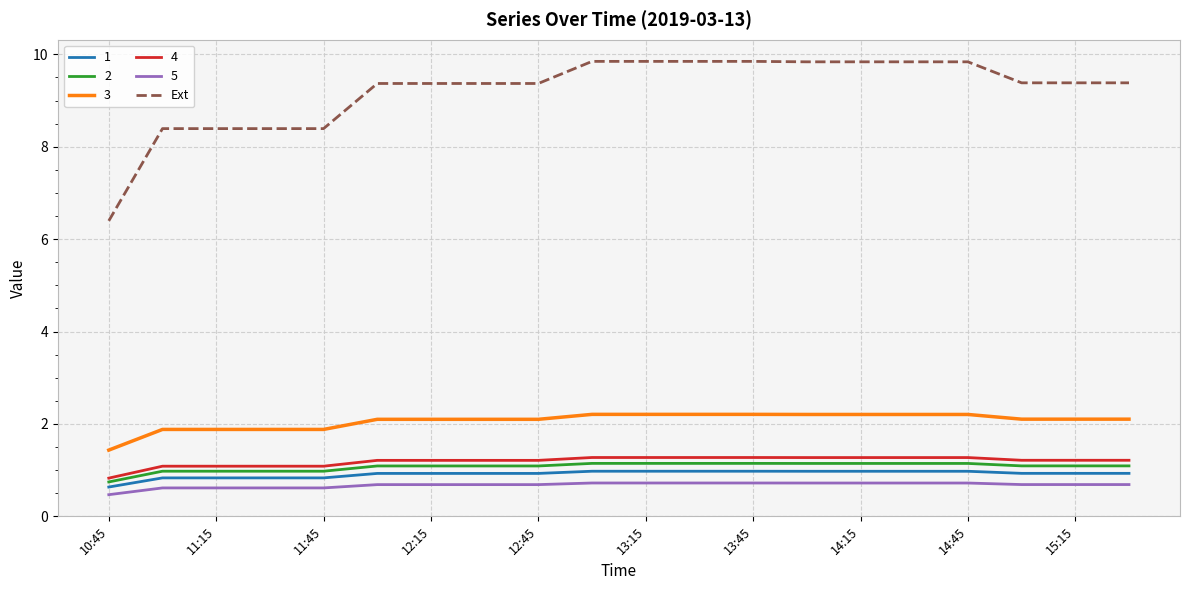

What is the highest value of the Ext series?

9.8